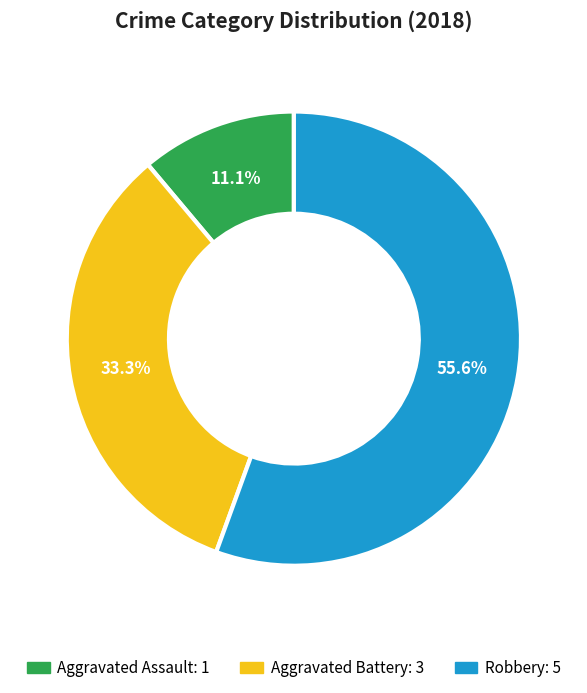

Is there any slice that represents more than half of the pie?

Yes